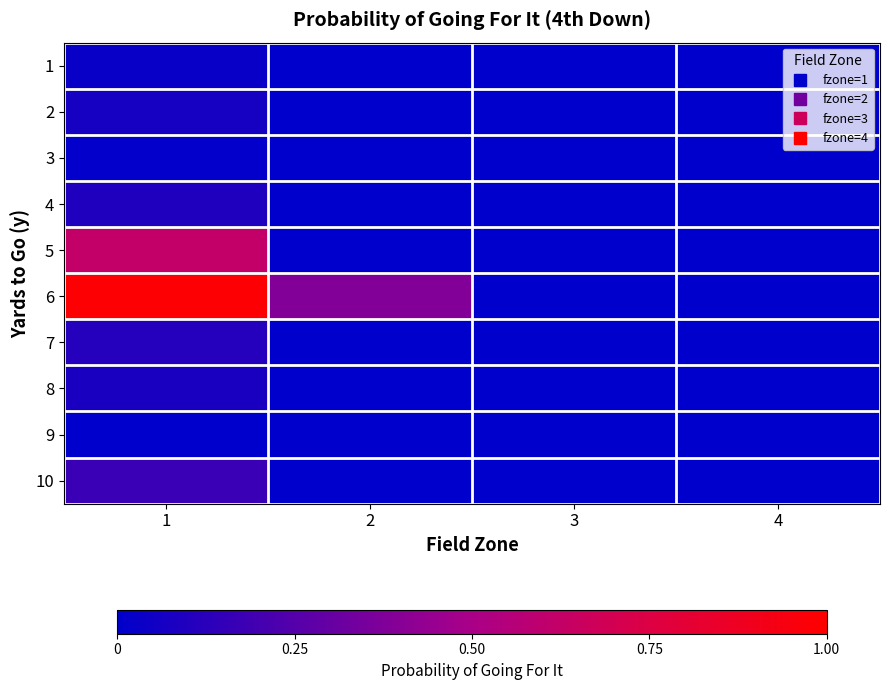

Which label corresponds to the smallest value in the chart?

2